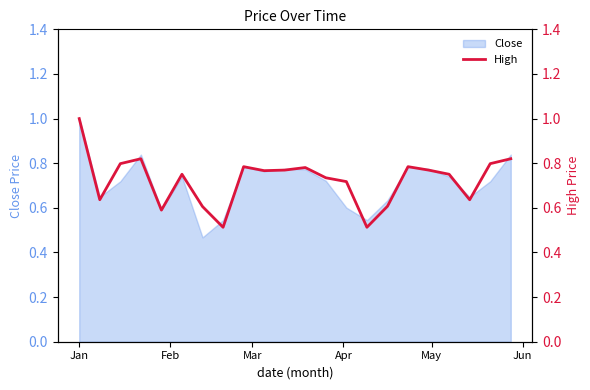

The value at 16 is 1.3. True or false?

False